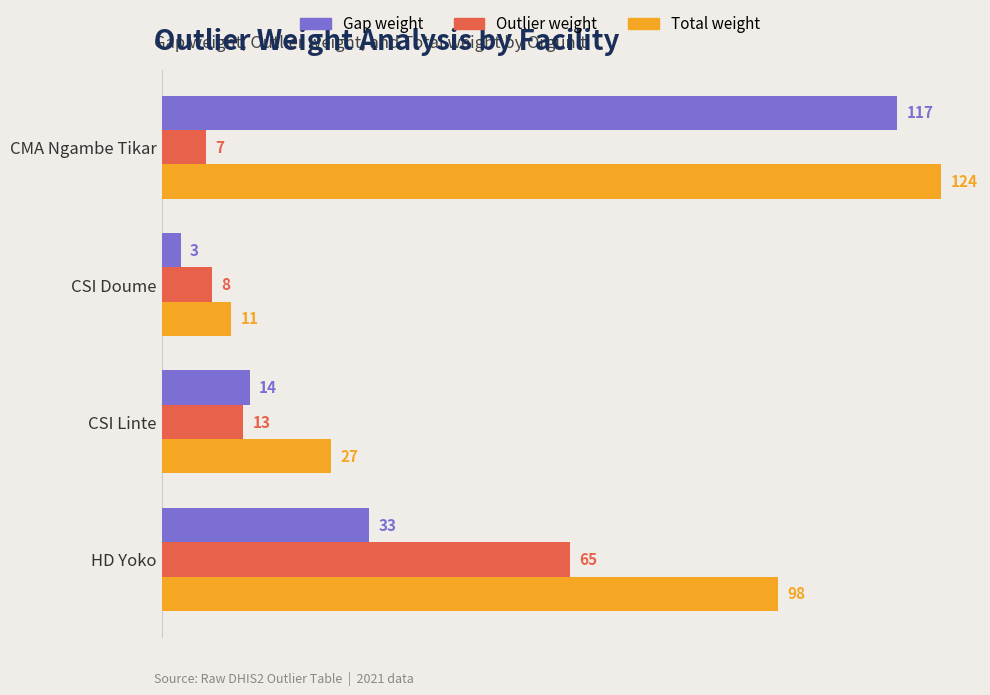

Which category has the highest value in the Outlier weight series?

HD Yoko